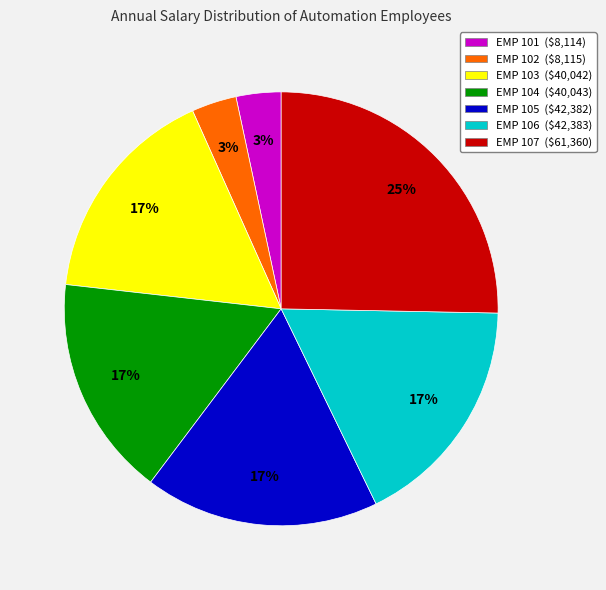

Does EMP 101 represent more than half of the total?

No